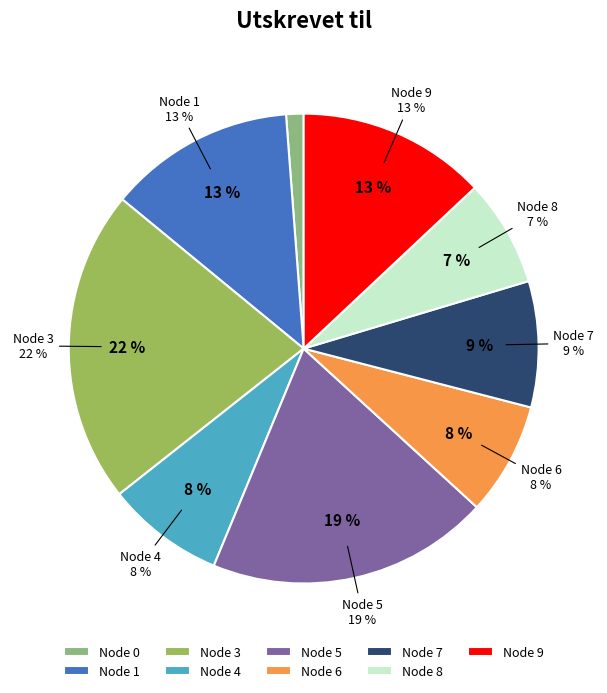

Does 4 account for over 50% of the chart?

No